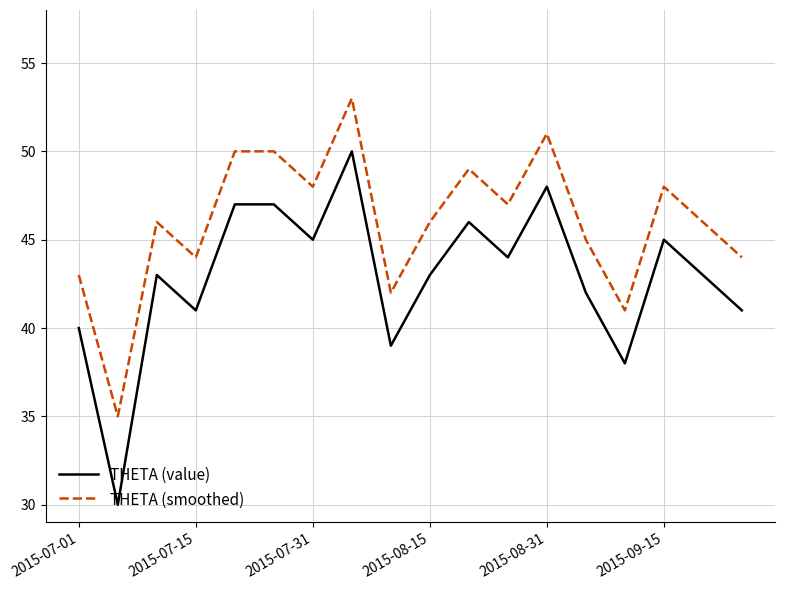

What are all the series names shown in the legend?

THETA (value), THETA (smoothed)